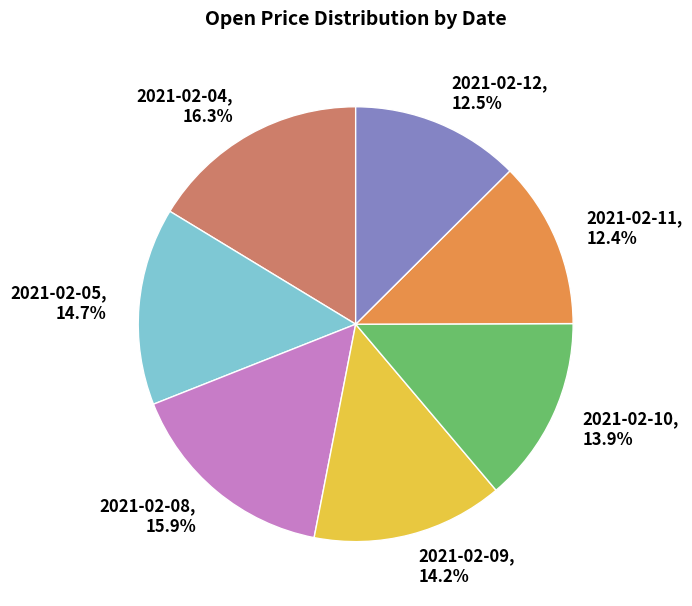

Is it true that 2021-02-10 is 14% of the pie?

True